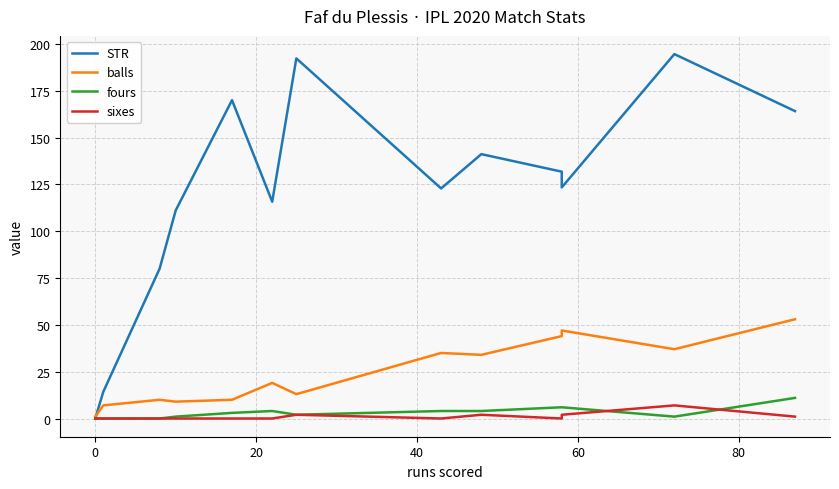

Which series has the widest spread of values?

STR